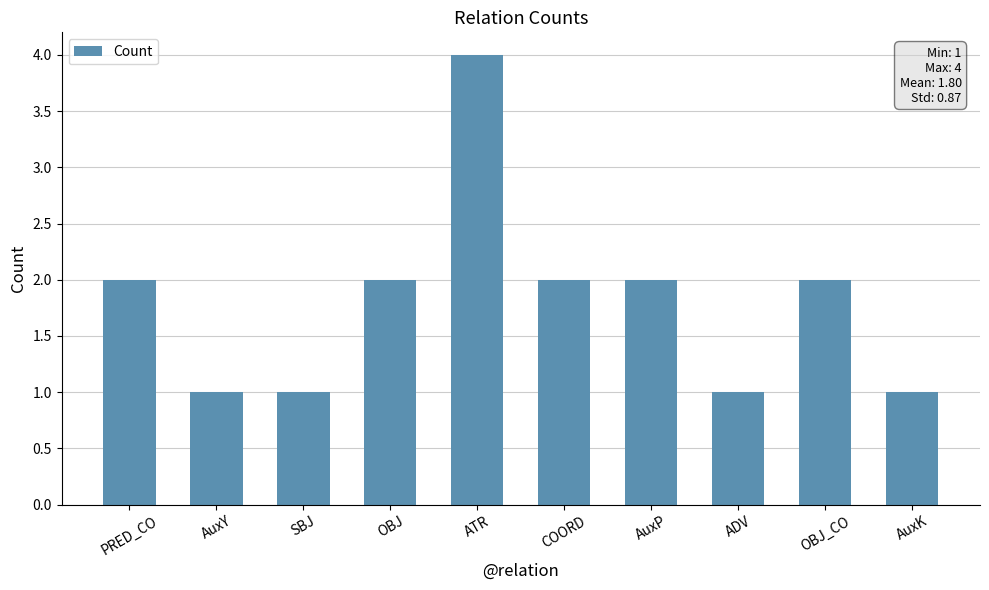

What is the difference between the second highest and minimum values?

1